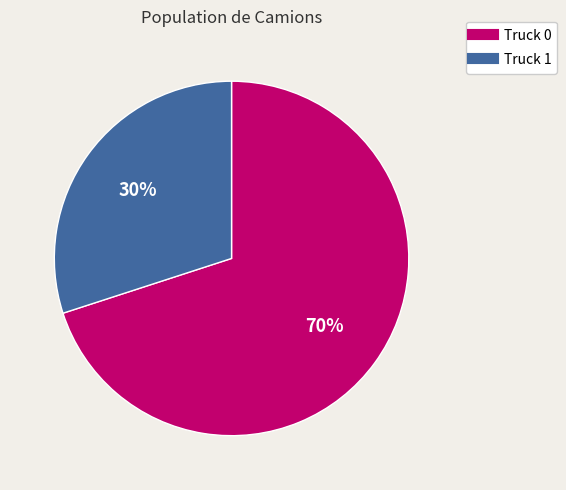

What is the largest slice in the pie chart?

Truck 0